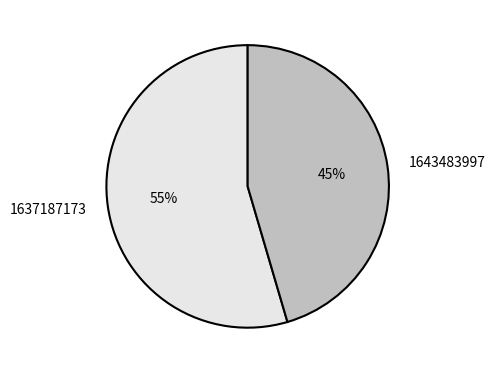

Is there a majority slice in this chart?

Yes